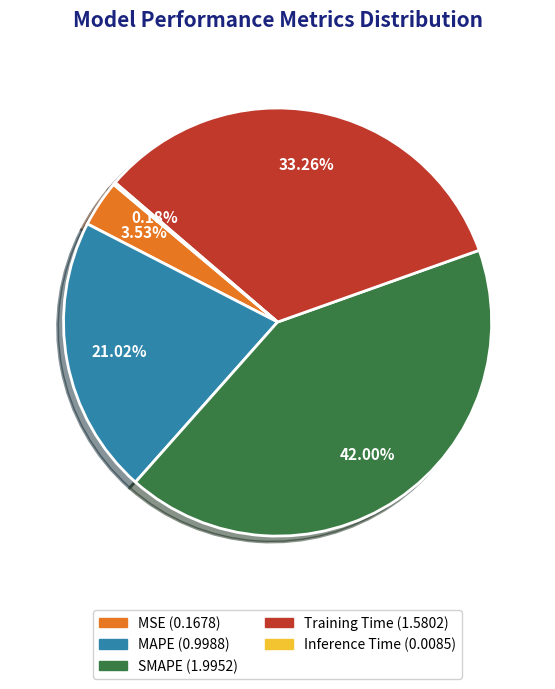

Is there a majority slice in this chart?

No